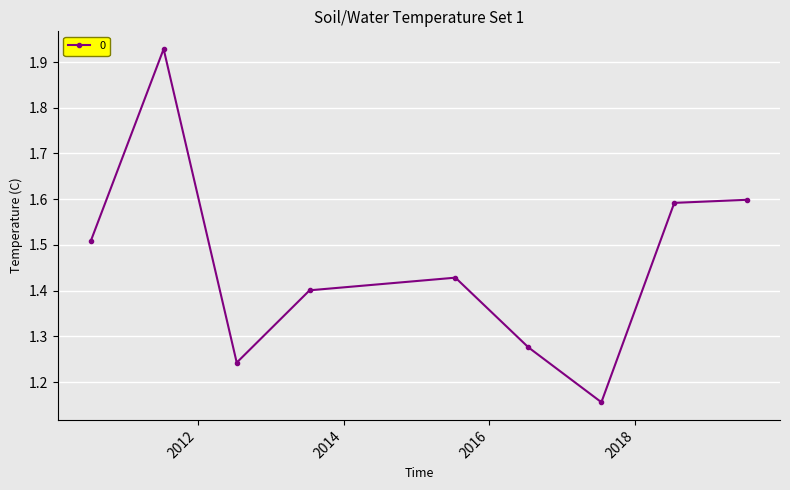

What is the difference between the maximum and minimum values?

0.8